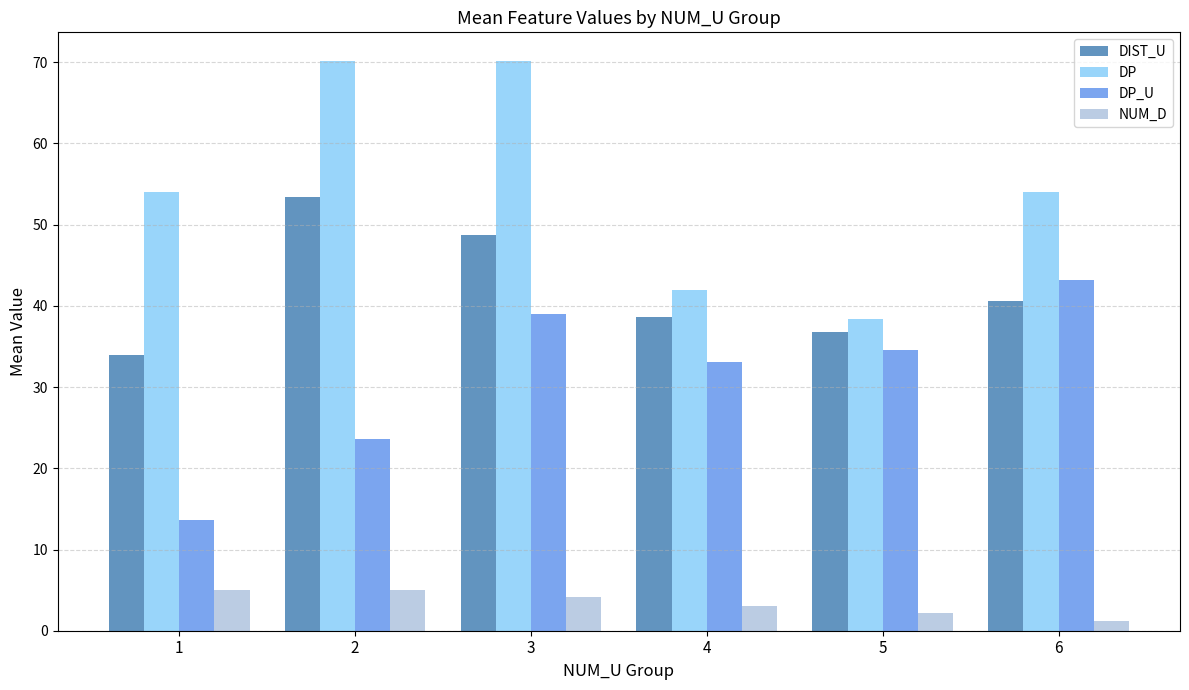

Rank the series by their maximum value, from highest to lowest.

DP, DIST_U, DP_U, NUM_D